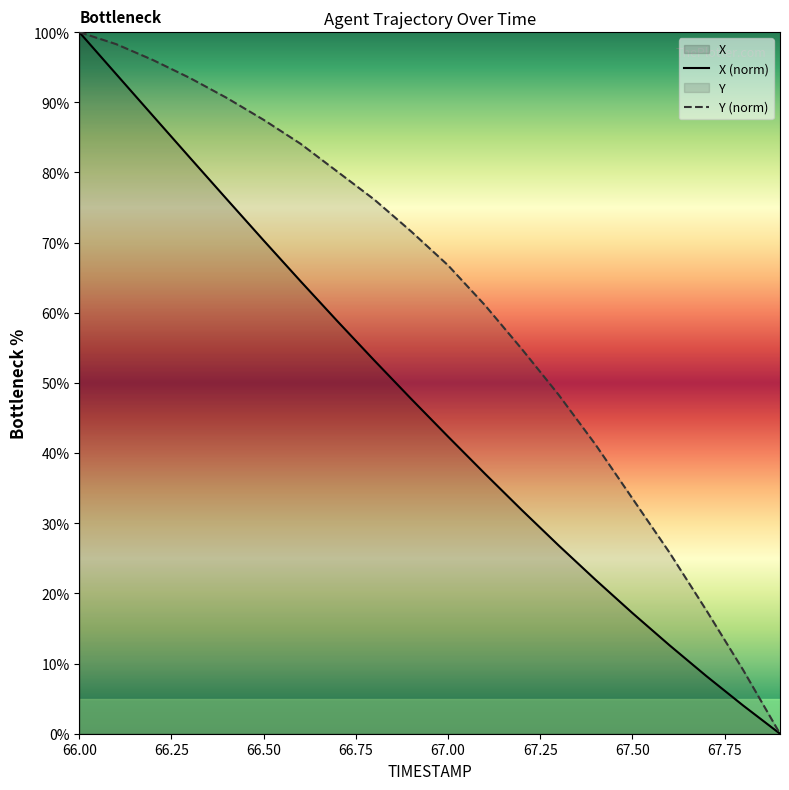

At which label does X (norm) reach its peak?

66.00